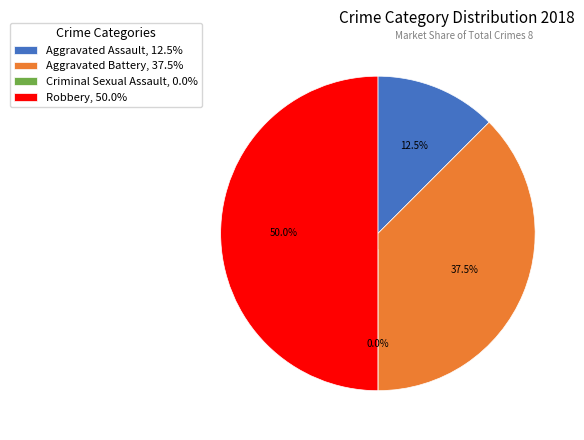

To the nearest percent, what is the average slice percentage?

25%